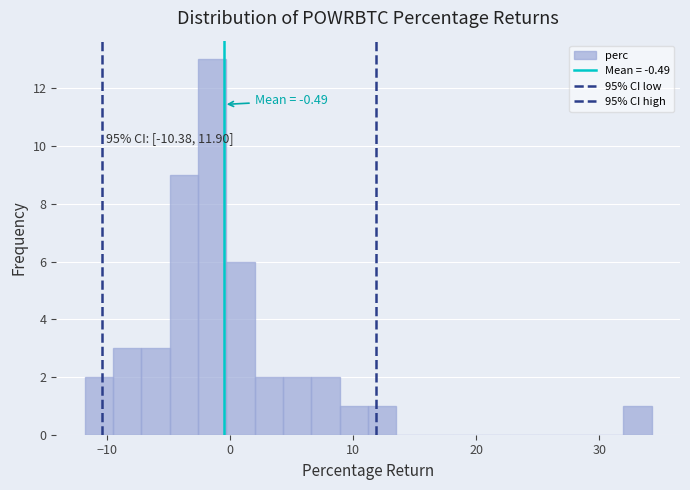

Read against the x-axis, roughly where is the centre of the tallest bar?

-1